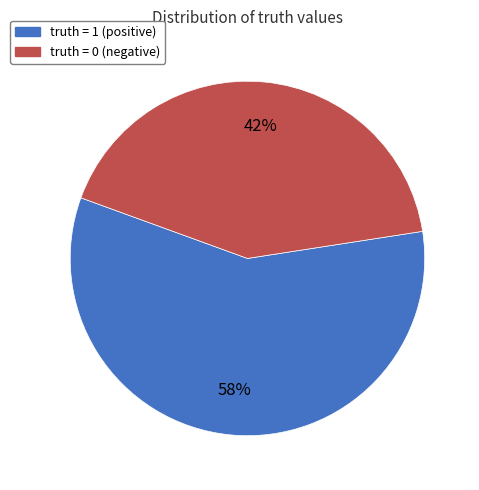

Combined, do truth = 0 and truth = 1 account for over 50%?

Yes